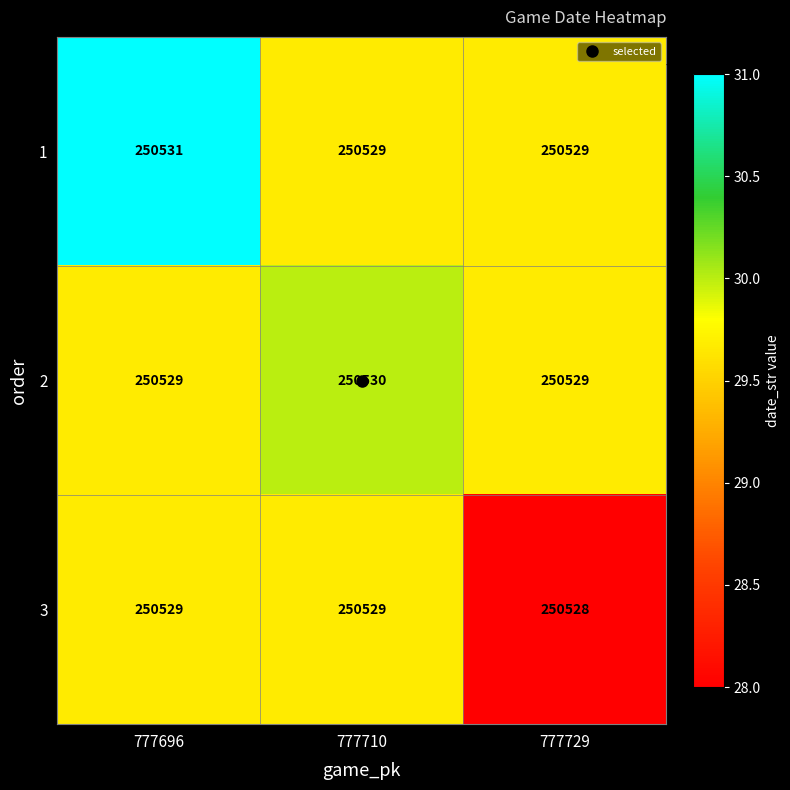

The value of 1 at 777729 is 136337. True or false?

False